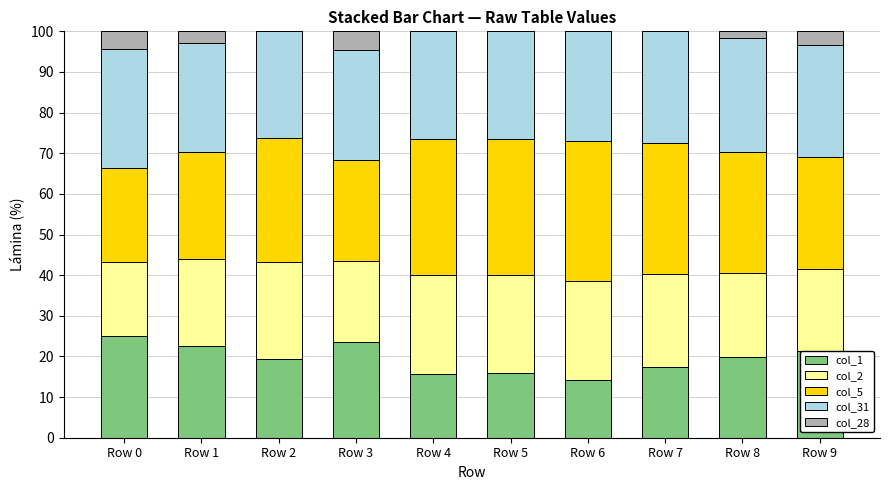

True or false: col_1 has a value of 19.6 at Row 6.

False